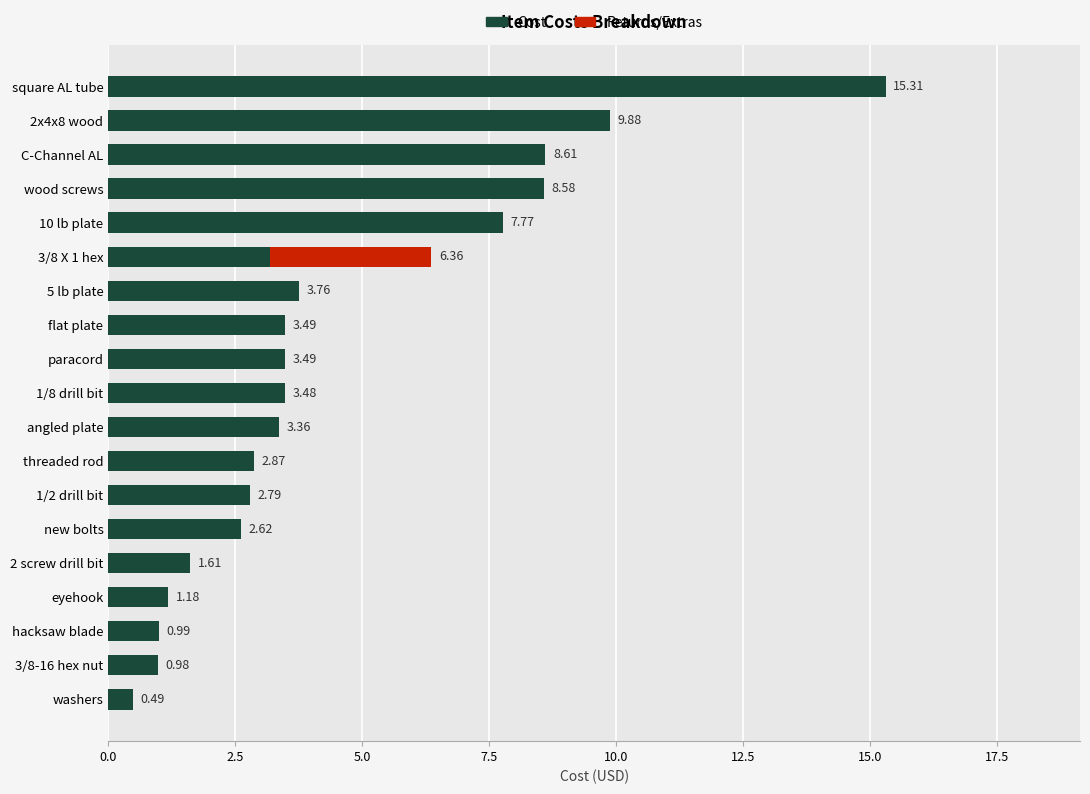

At which category is the sum across all series the highest?

square AL tube